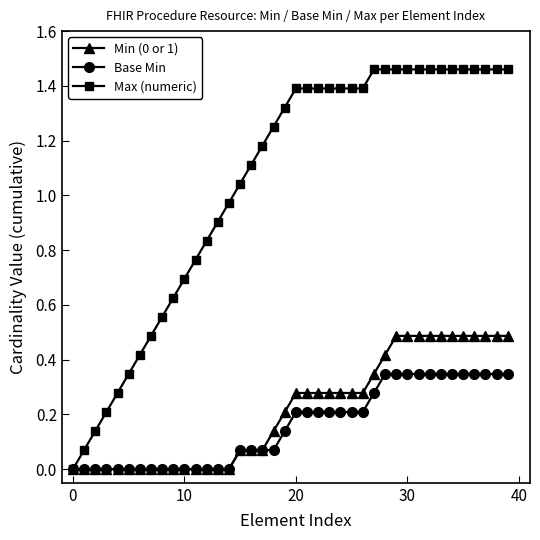

How many distinct data groups are displayed?

3